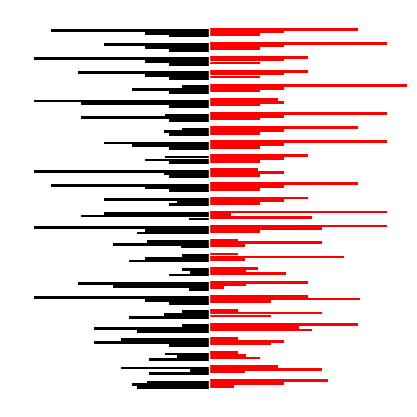

Between 2 and 19, which is larger?

19